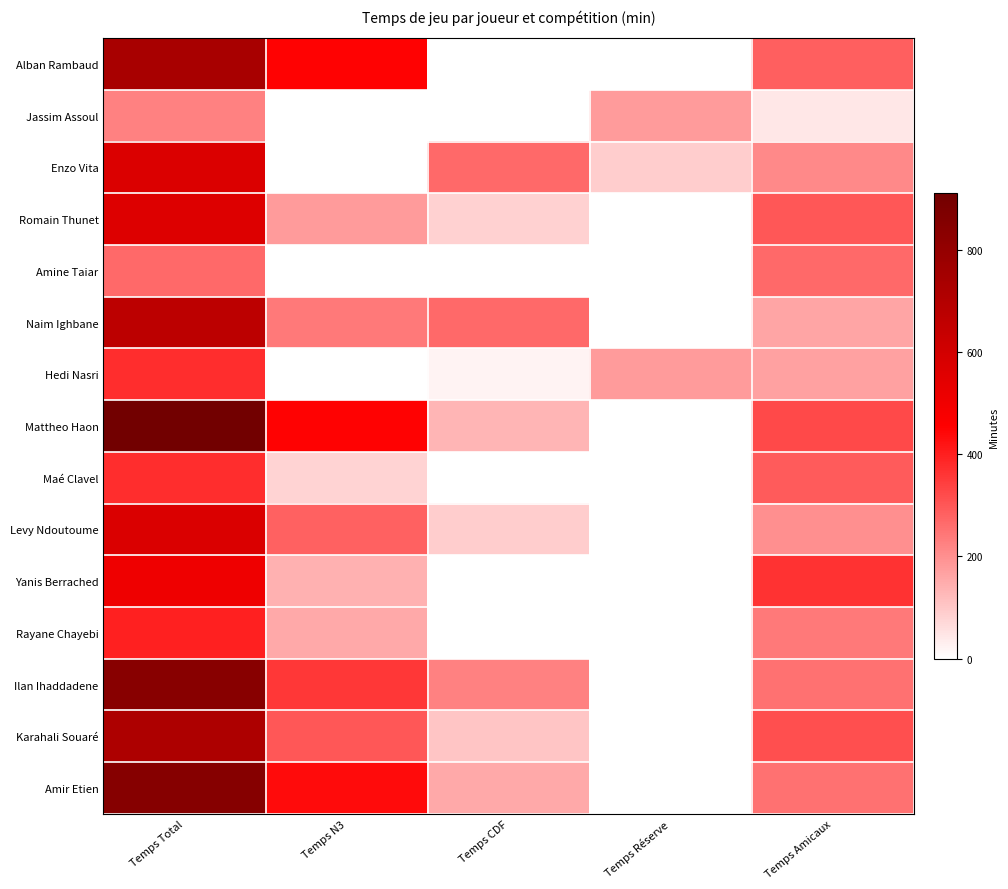

What is the spread (max minus min) of values at Temps Amicaux?

321